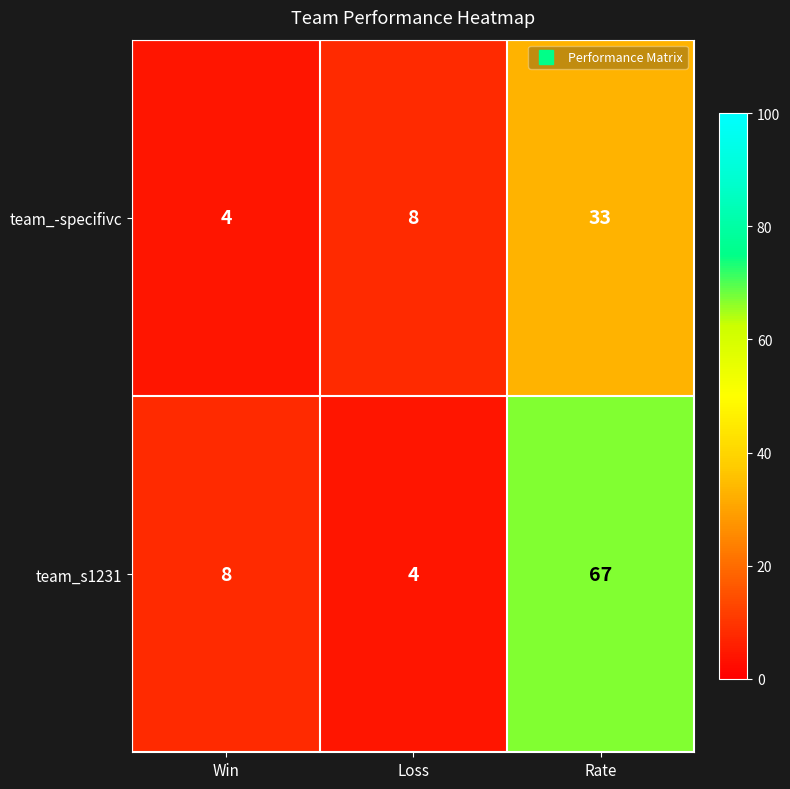

What is the difference between the maximum and minimum values in the team_s1231 series?

63